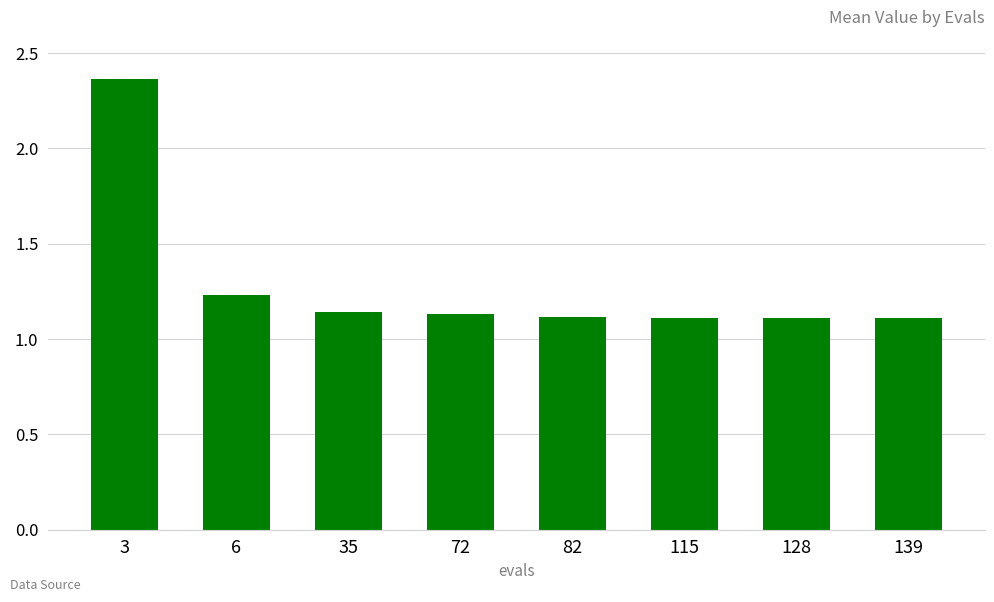

Which has a higher value, 115 or 3?

3